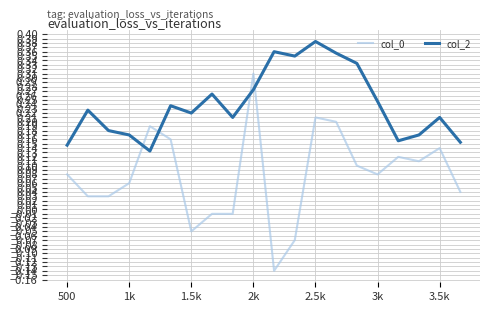

Which series has the largest total across all categories?

col_2